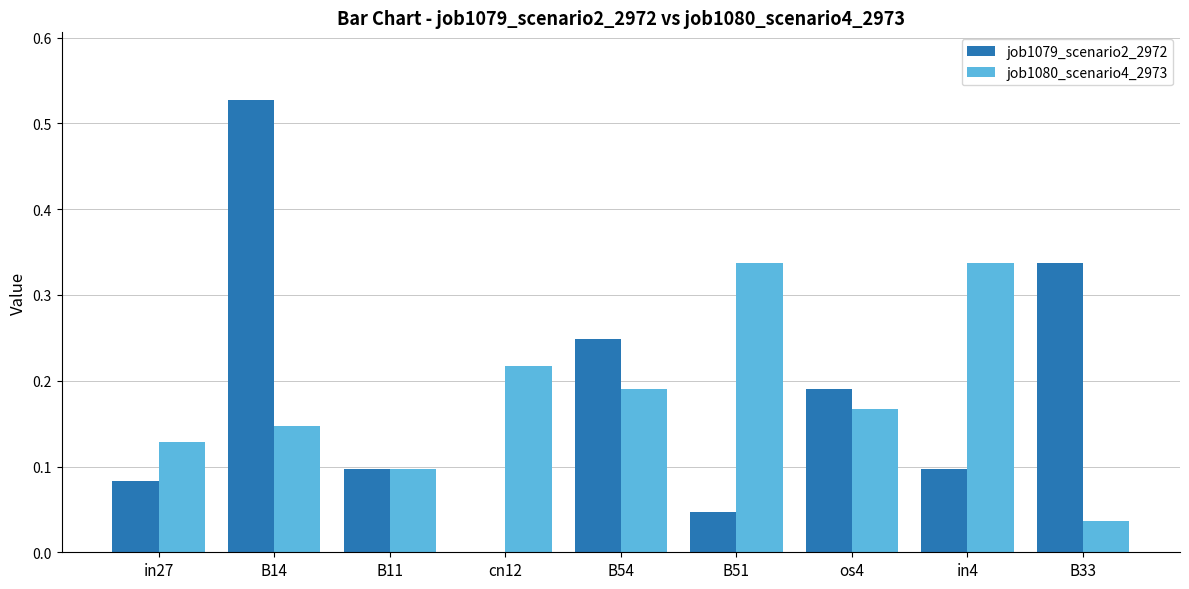

Which label corresponds to the largest value in the chart?

B14